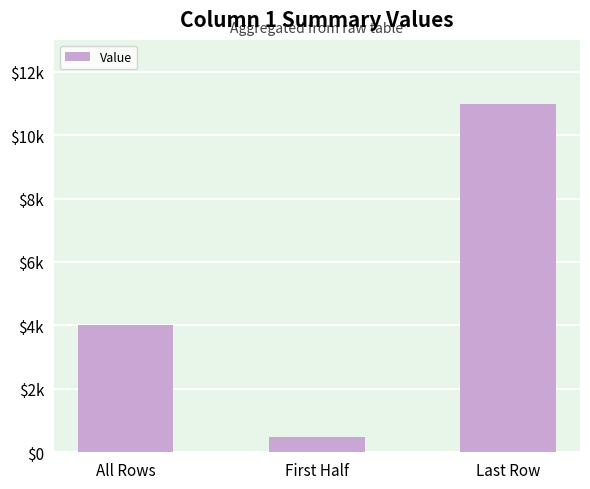

Which category has the highest value across all series?

Last Row